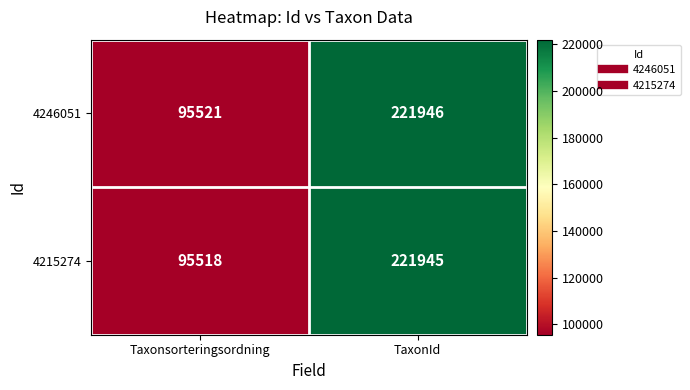

What value does the 4215274 series have at Taxonsorteringsordning, to the nearest 100?

95500